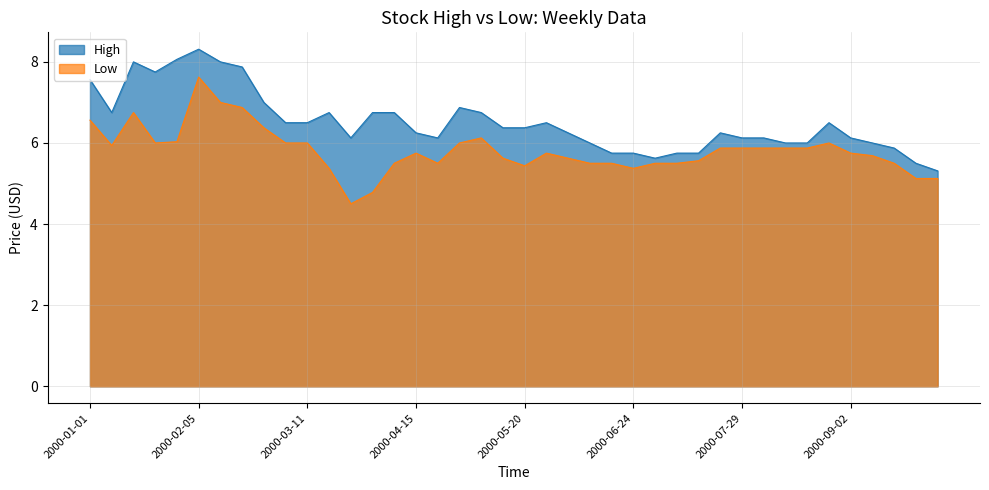

What are all the series names shown in the legend?

High, Low